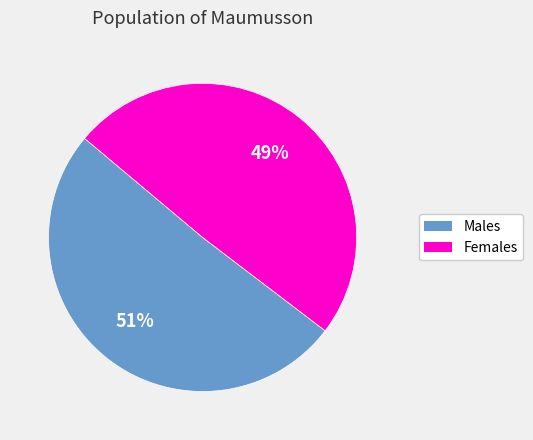

Is there any slice that represents more than half of the pie?

Yes